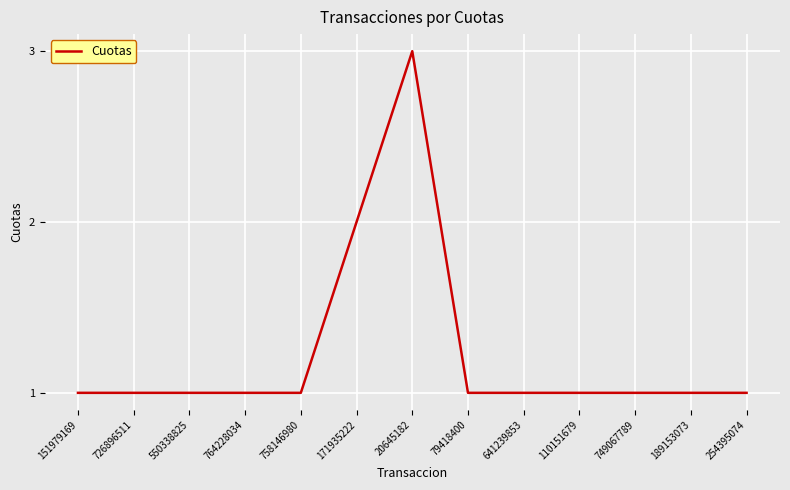

Reading left to right, extract all data points from this chart.

151979169=1	726896511=1	550338825=1	764228034=1	758146980=1	171935222=2	20645182=3	79418400=1	641239853=1	110151679=1	749067789=1	189153073=1	254395074=1